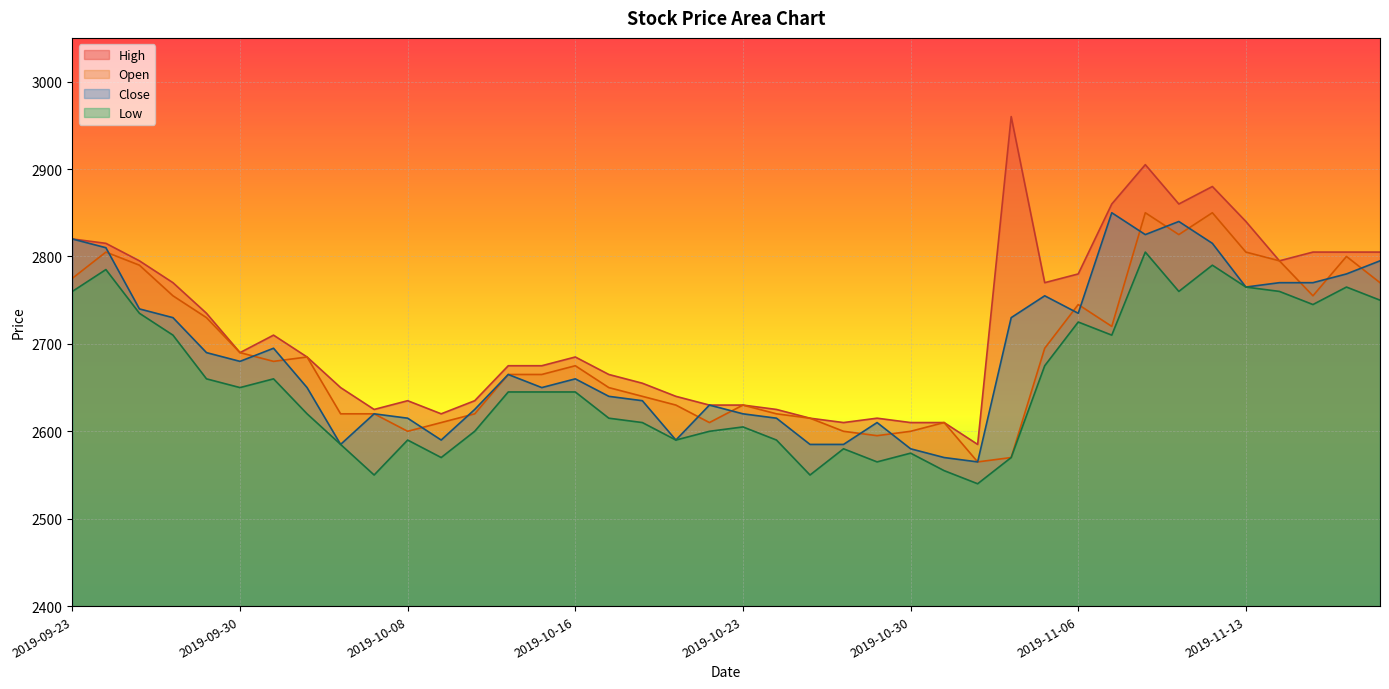

Where does the Close series first go above 2665?

2019-09-23